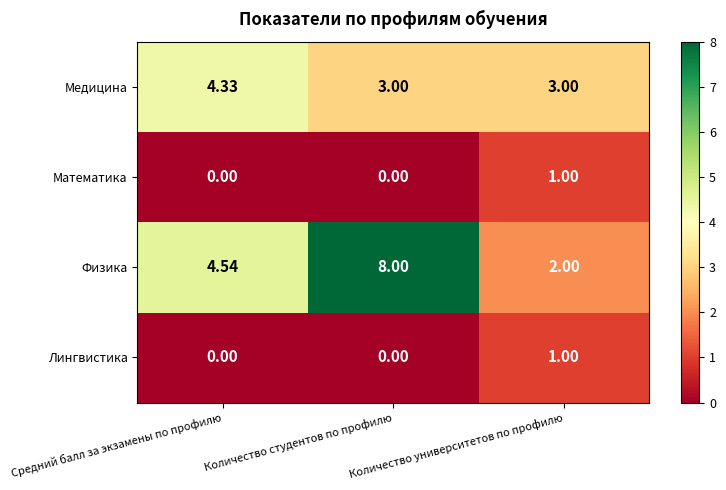

At which category is the sum across all series the highest?

Количество студентов по профилю